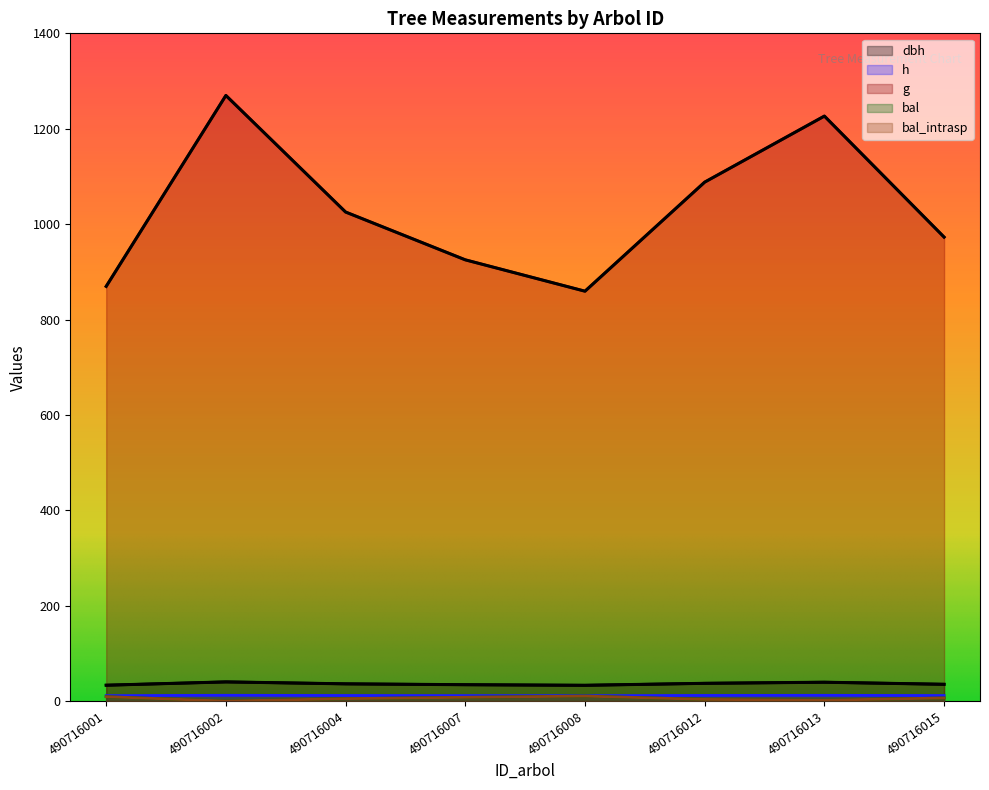

Reading left to right, what are all the values shown in this chart?

dbh: 33.3	40.2	36.1	34.3	33.1	37.2	39.5	35.2
h: 11.4	12.1	11.7	11.5	11.4	11.8	12.1	11.6
g: 869.5	1269.8	1025.3	925.1	859.4	1088.0	1226.5	972.8
bal: 9.2	0.0	5.1	7.9	10.4	3.5	1.8	6.5
bal_intrasp: 9.2	0.0	5.1	7.9	10.4	3.5	1.8	6.5